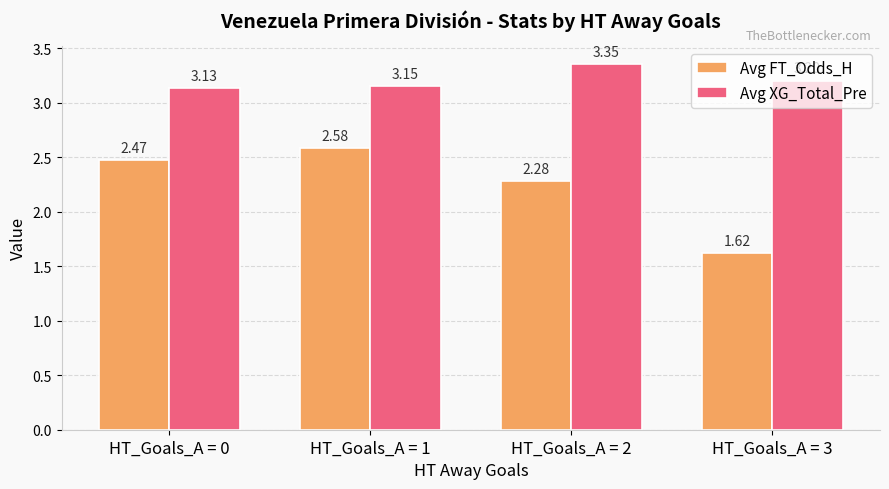

Rank the series at HT_Goals_A = 2 from lowest to highest value.

Avg FT_Odds_H, Avg XG_Total_Pre